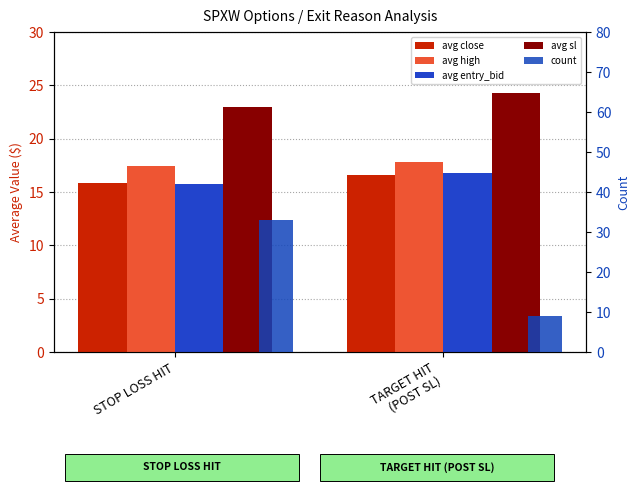

List the labels in order of count value, smallest first.

TARGET HIT
(POST SL), STOP LOSS HIT